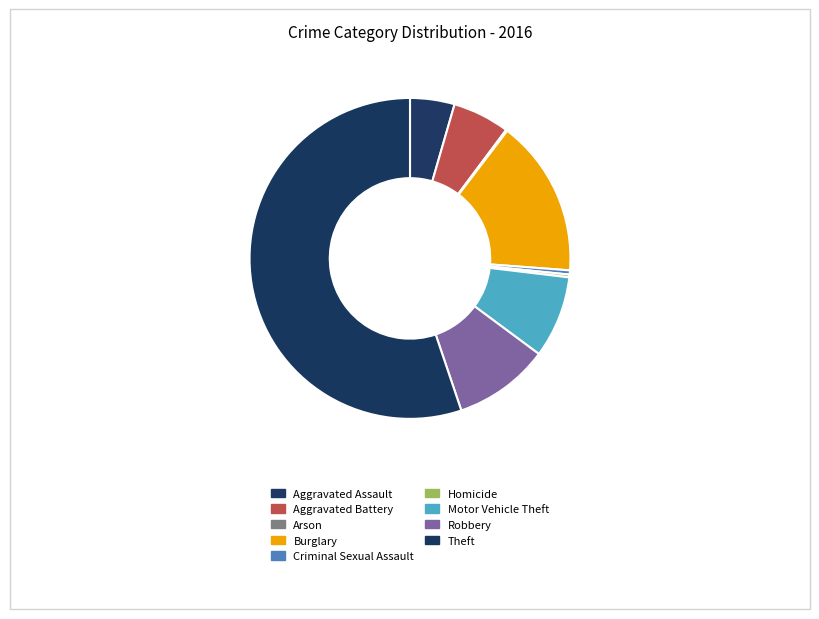

How much of the chart is everything except Theft?

44.8%